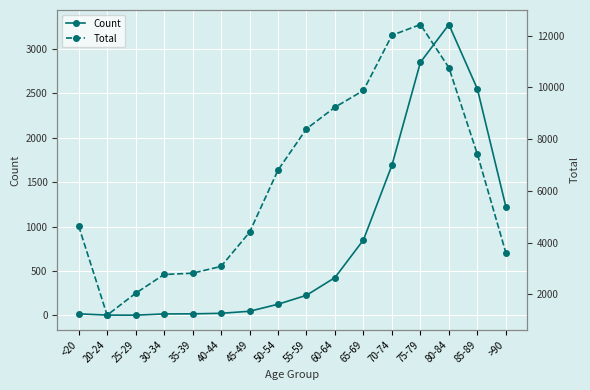

Between 65-69 and 70-74, which series saw the biggest shift?

Total